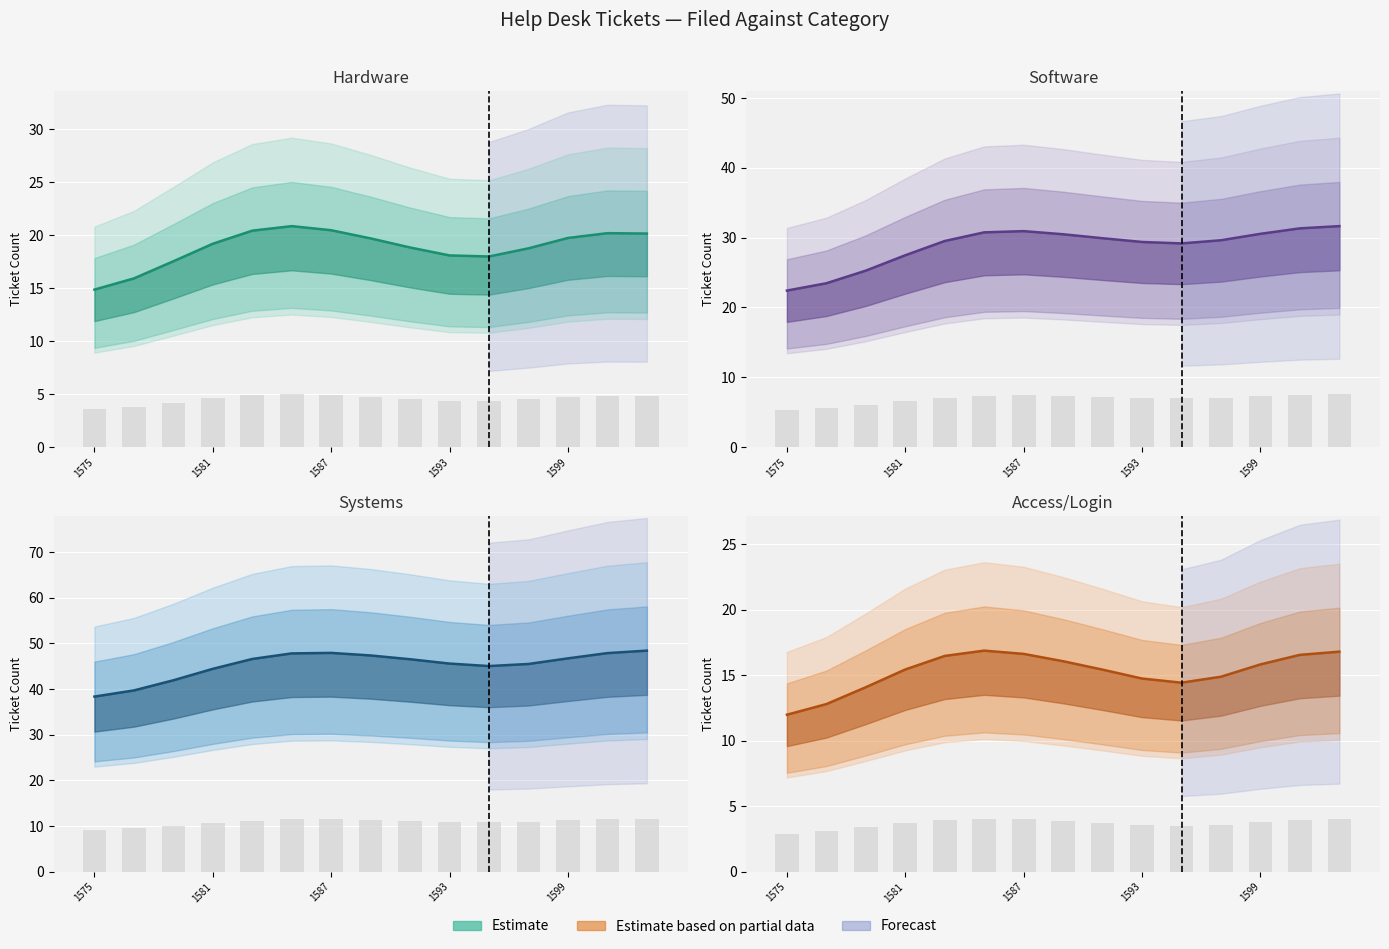

What is the total value across all series at 1593?

111.4